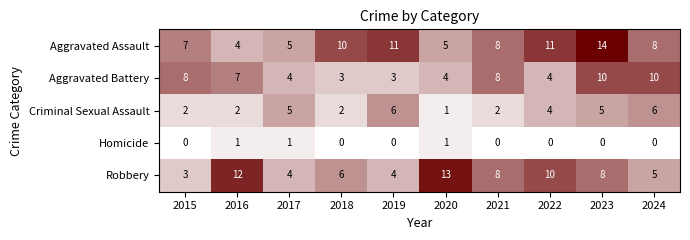

What is the difference between the second highest and second lowest values in the Robbery series?

8